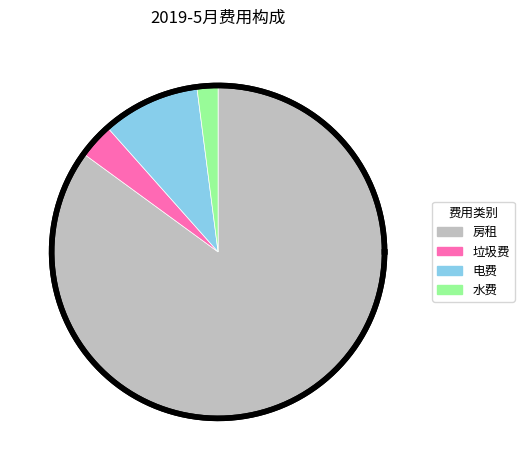

Between 电费 and 垃圾费, which is larger?

电费